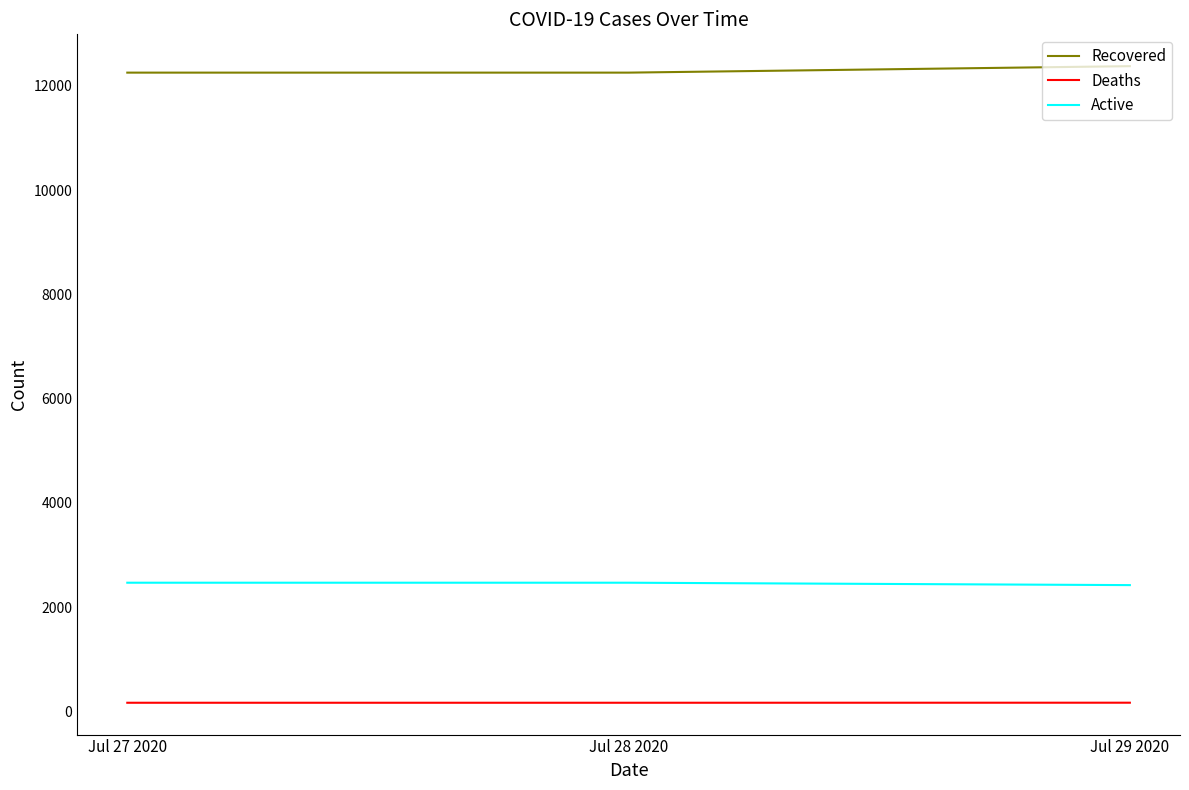

What is the lowest value of the Active series?

2421